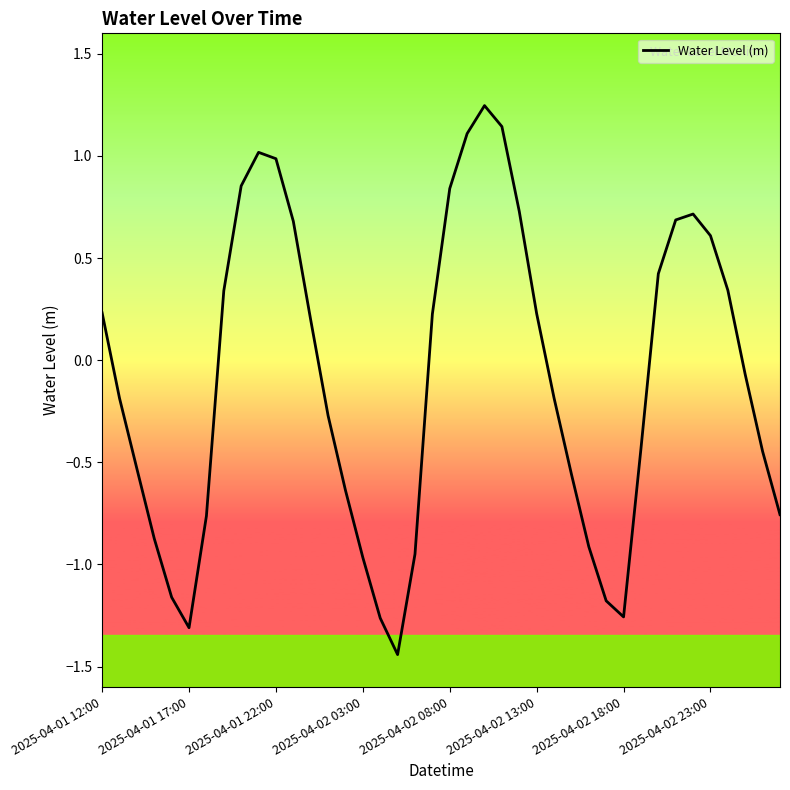

How many interior local valleys (lower than both neighbors) does the data have?

3